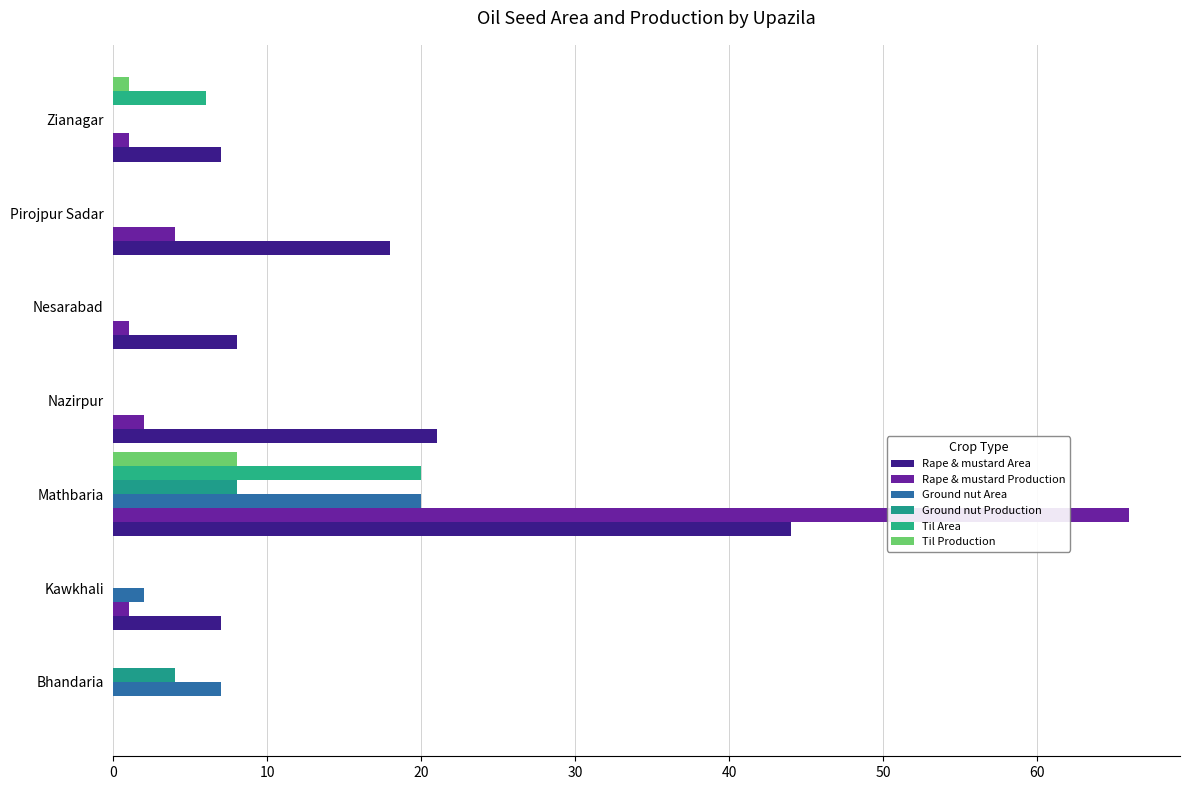

Reading left to right, list all the values displayed in this chart.

Rape & mustard Area: 0	7	44	21	8	18	7
Rape & mustard Production: 0	1	66	2	1	4	1
Ground nut Area: 7	2	20	0	0	0	0
Ground nut Production: 4	0	8	0	0	0	0
Til Area: 0	0	20	0	0	0	6
Til Production: 0	0	8	0	0	0	1